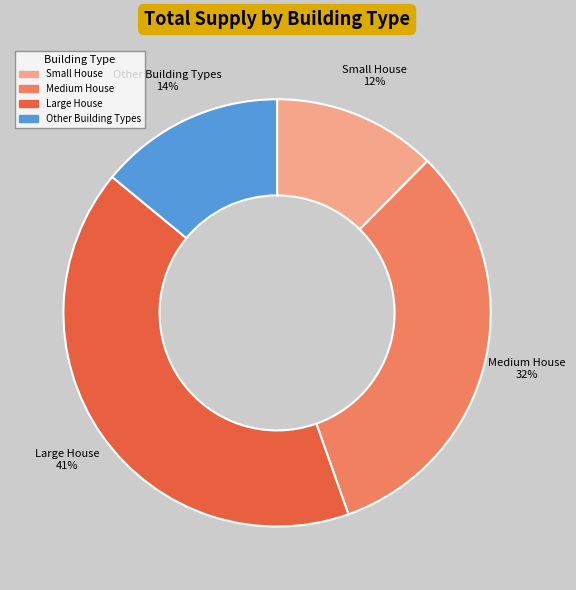

Count the number of slices in the pie.

4